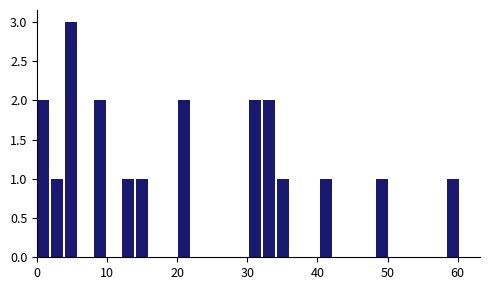

Around what value on the x-axis is the tallest bar? Give the approximate position of its centre, as read against the axis.

5